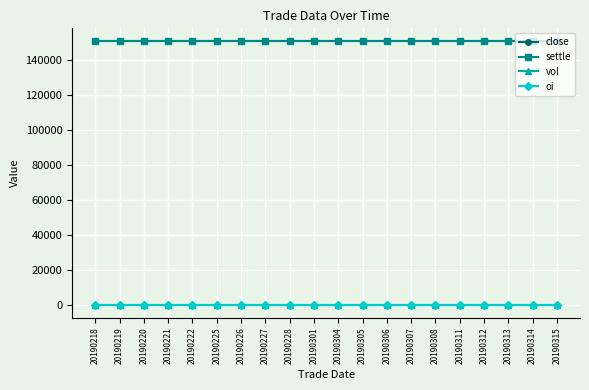

True or false: vol and close intersect in this chart.

False